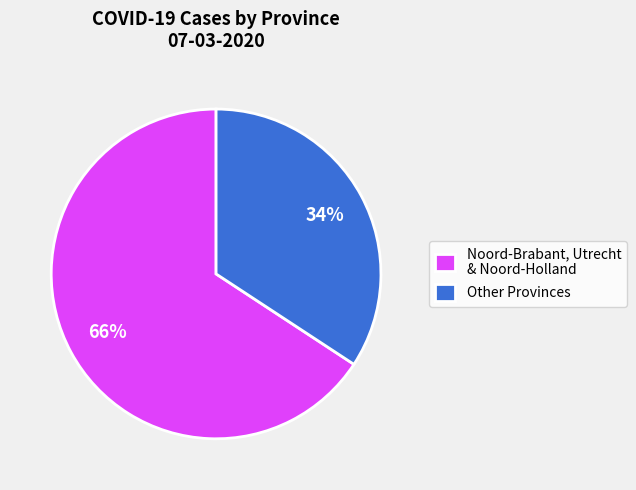

Does any single category account for the majority?

Yes